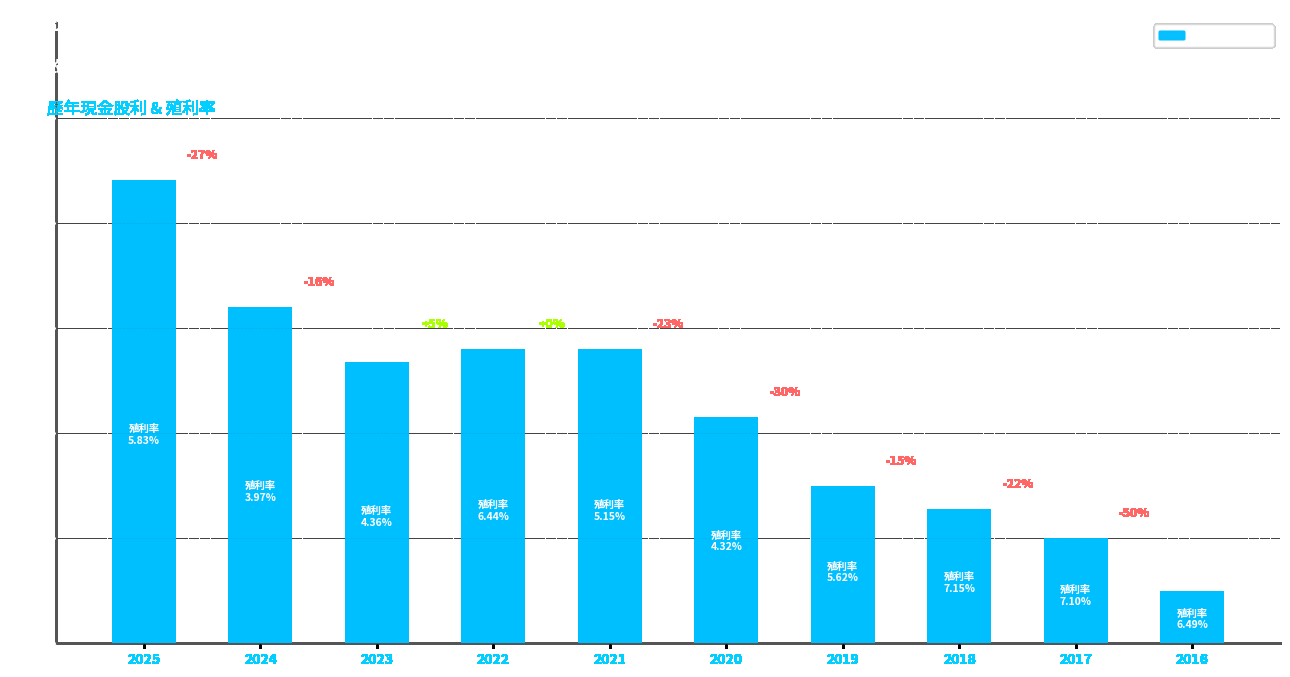

Reading left to right, transcribe all the data shown in this chart.

2025=8.8	2024=6.4	2023=5.3	2022=5.6	2021=5.6	2020=4.3	2019=3.0	2018=2.5	2017=2.0	2016=1.0